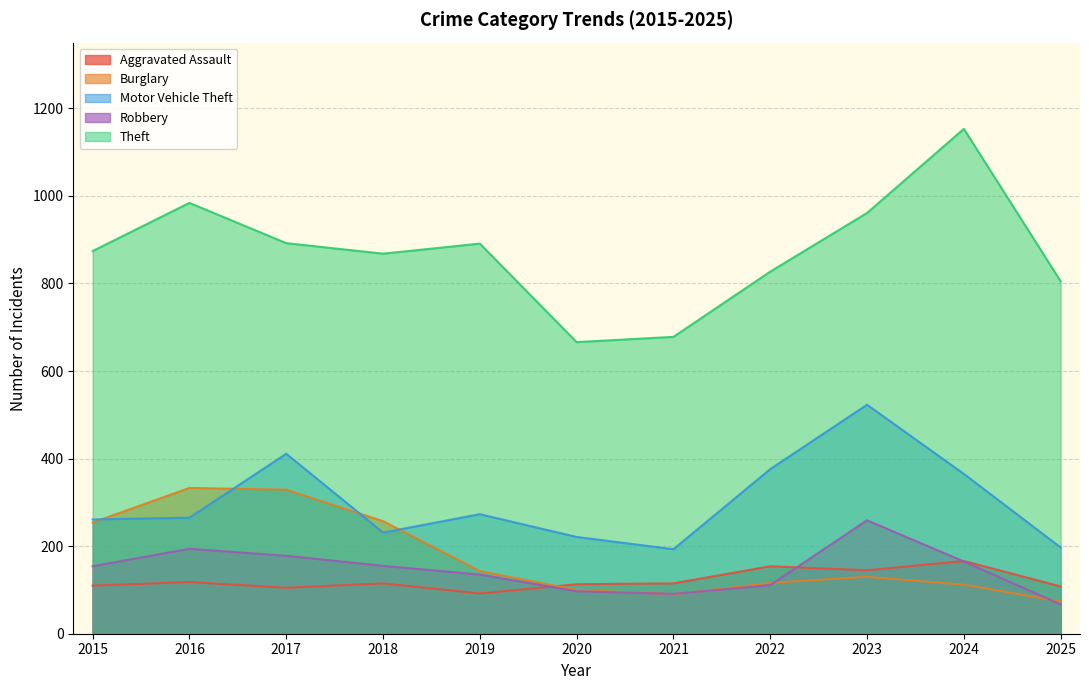

What is the difference between the maximum and second lowest values in the Burglary series?

243